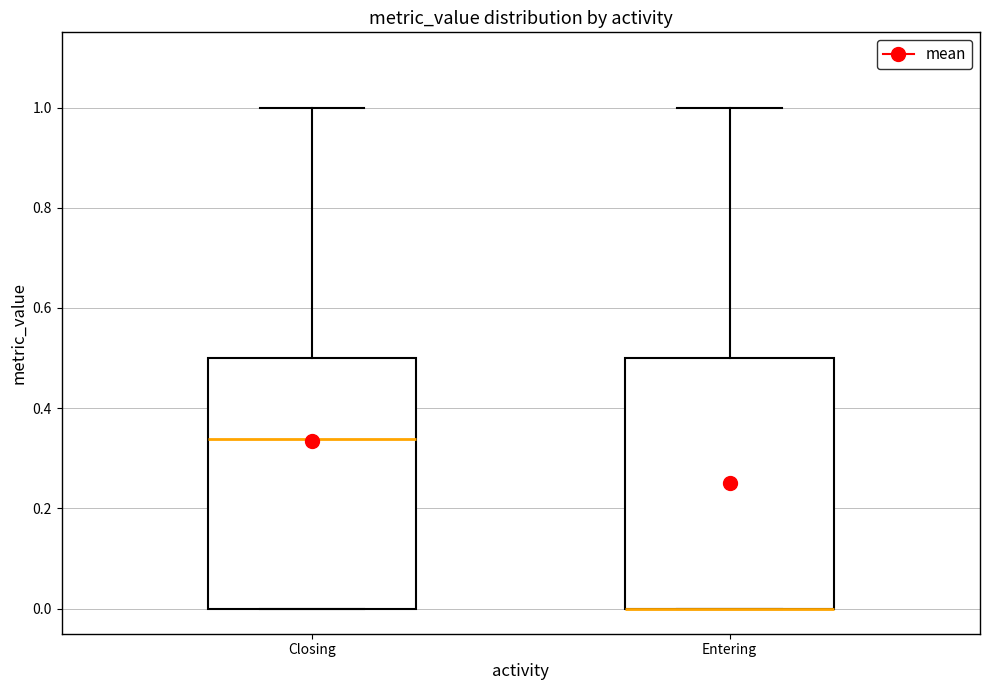

Where is the lower edge of the box for Entering on the y-axis? The values are not printed on the chart, so give them approximately, as read against the axis.

0.00